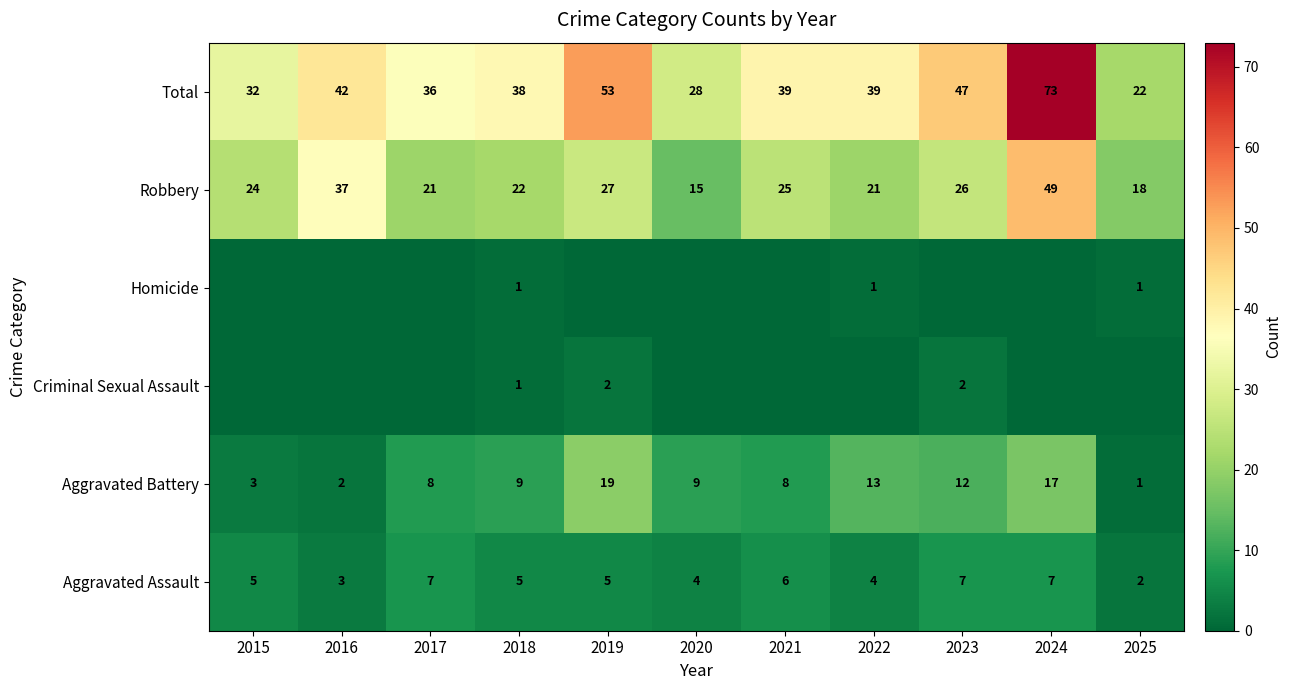

True or false: Total has a value of 11 at 2016.

False